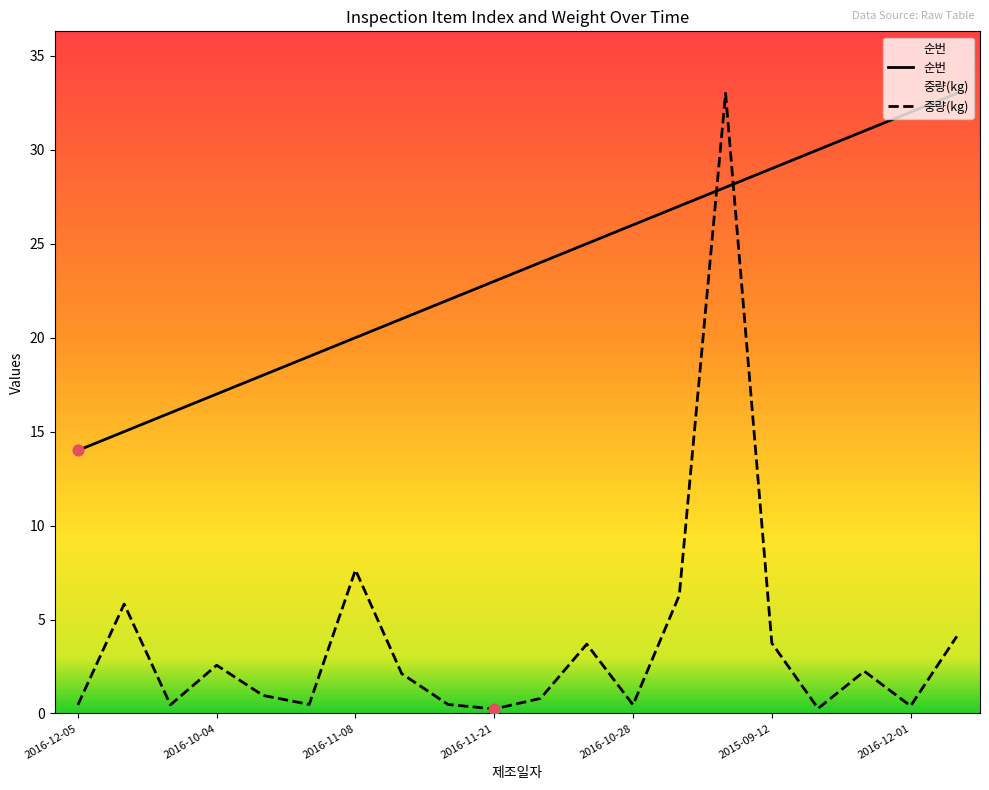

Which series has the widest spread of Y values?

중량(kg)